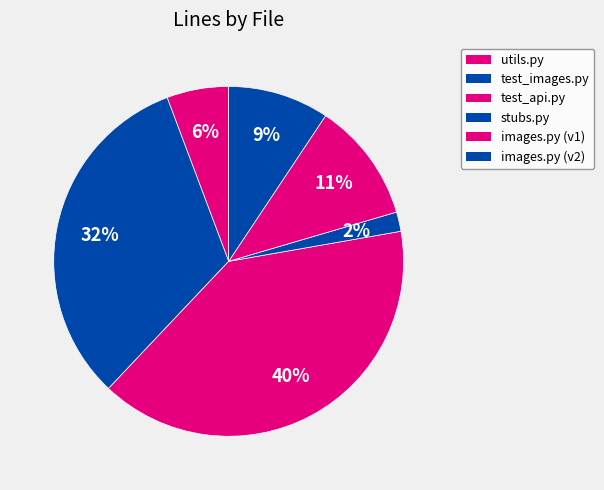

True or false: images.py (v1) accounts for 22% of the total.

False